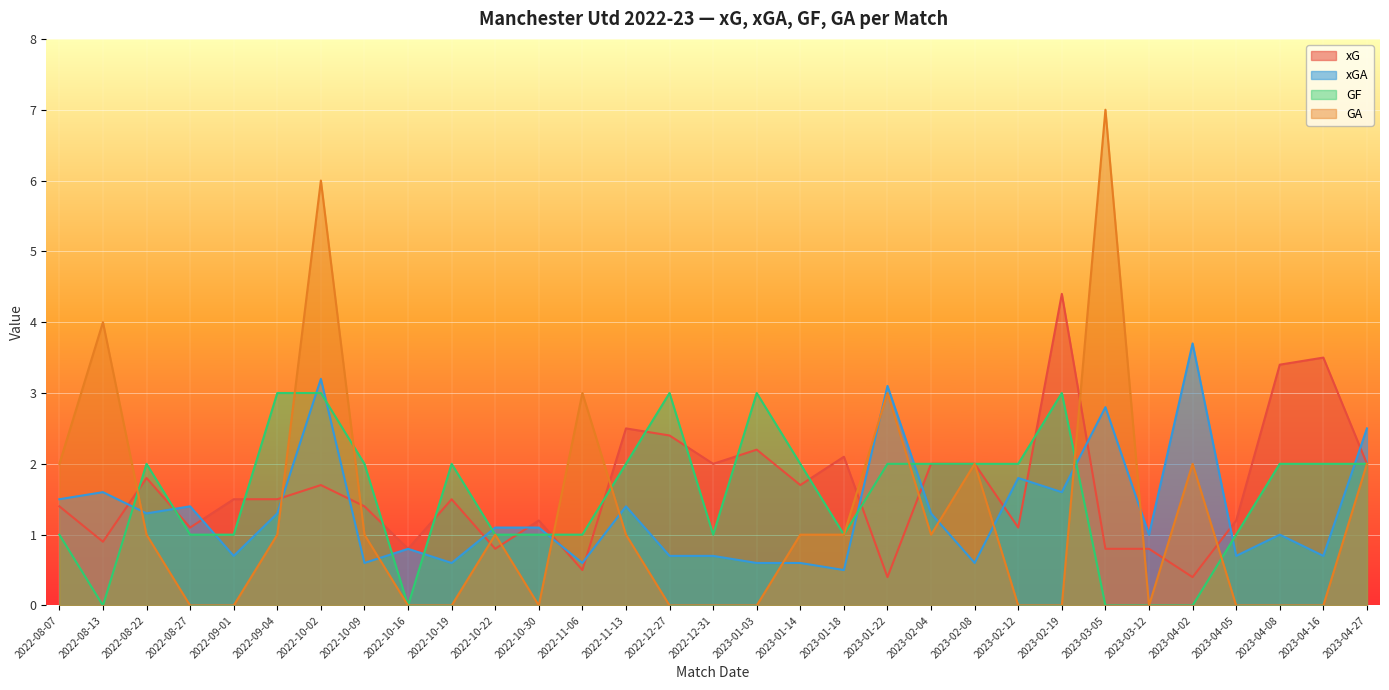

True or false: xGA and xG intersect in this chart.

True